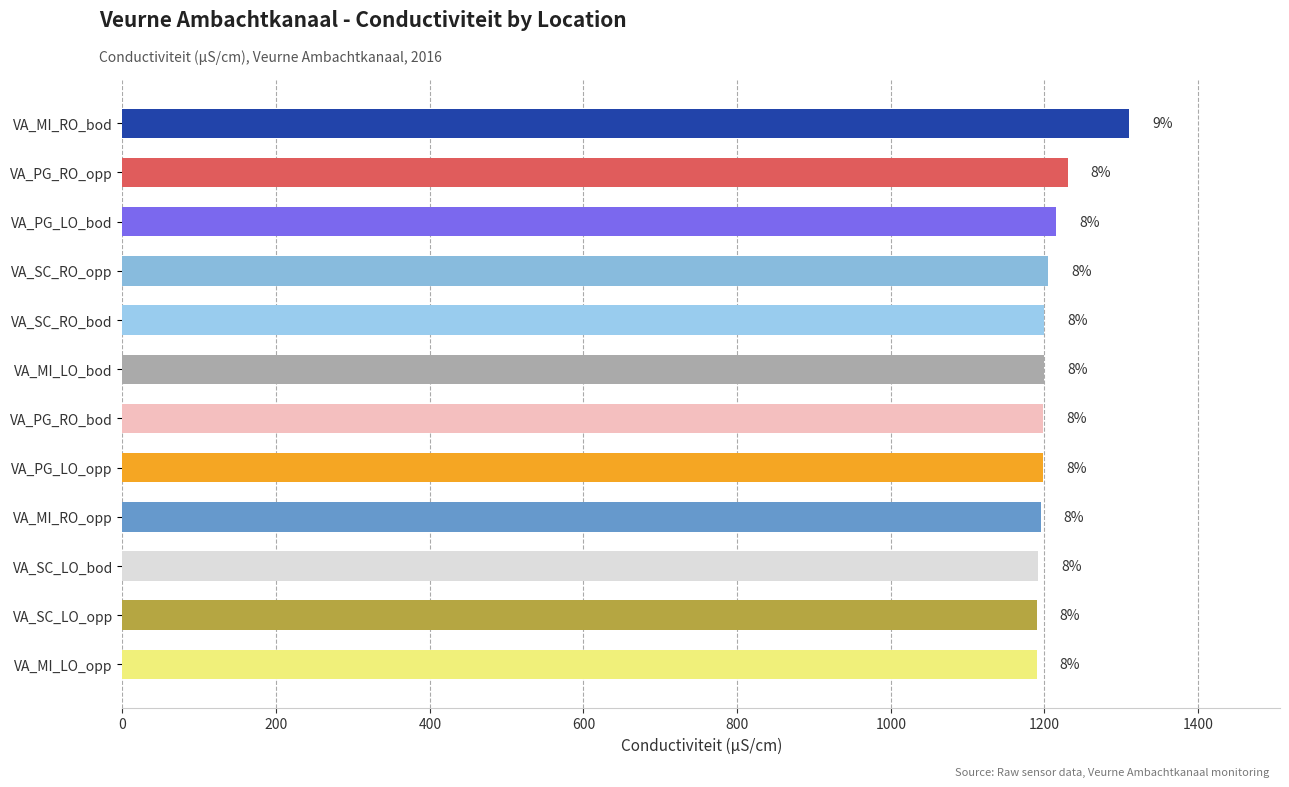

What is the minimum value shown in the chart?

1190